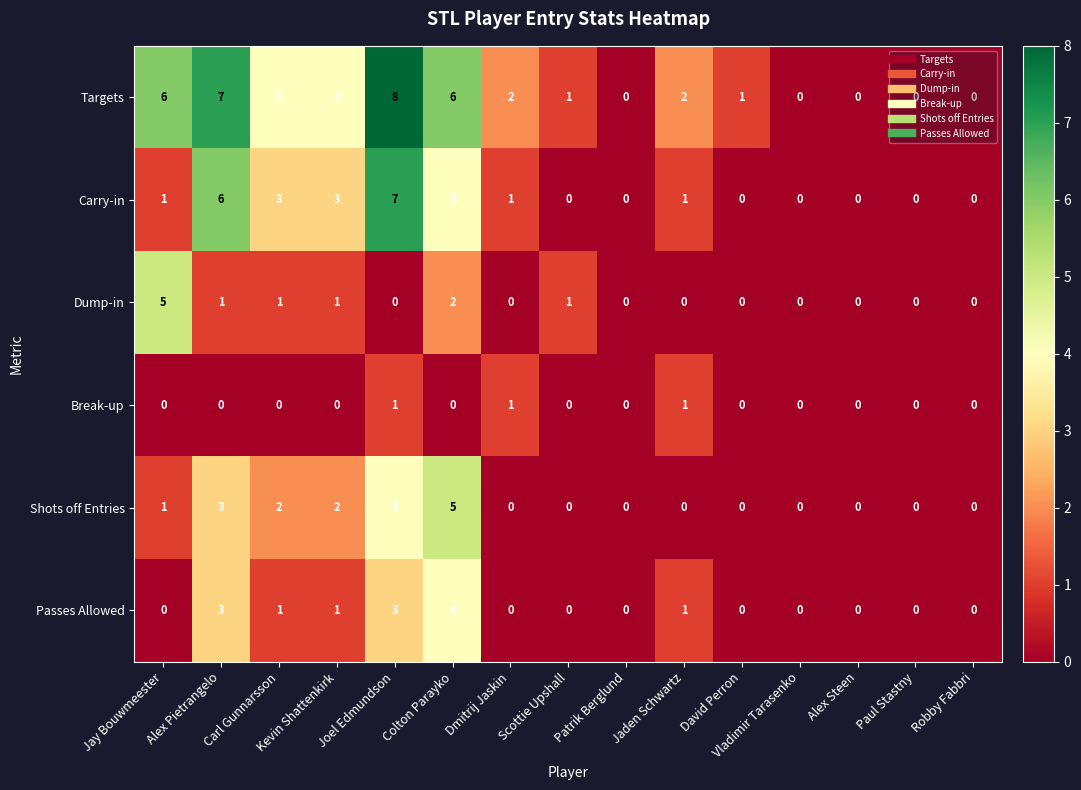

The value of Shots off Entries at Patrik Berglund is 3. True or false?

False